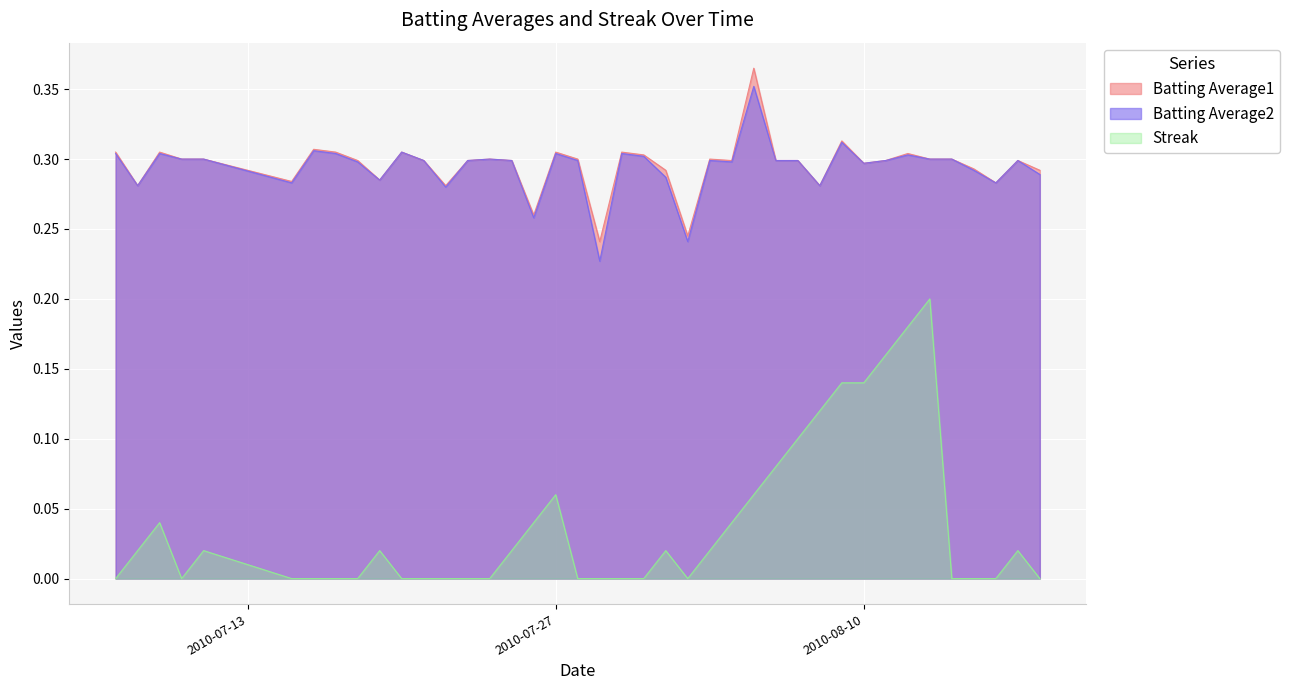

At which label is Batting Average2 closest to 0?

2010-07-29